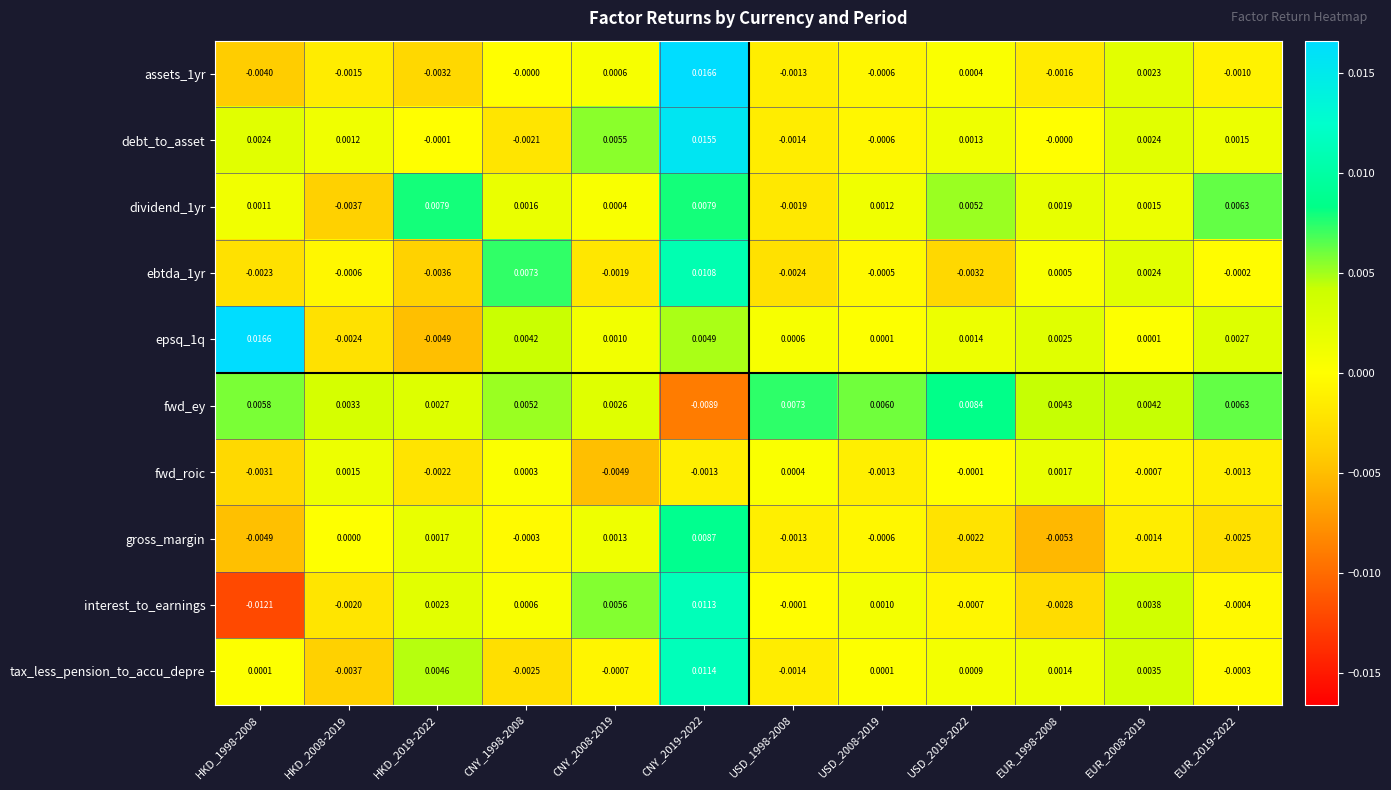

Which series has the widest spread of values?

interest_to_earnings